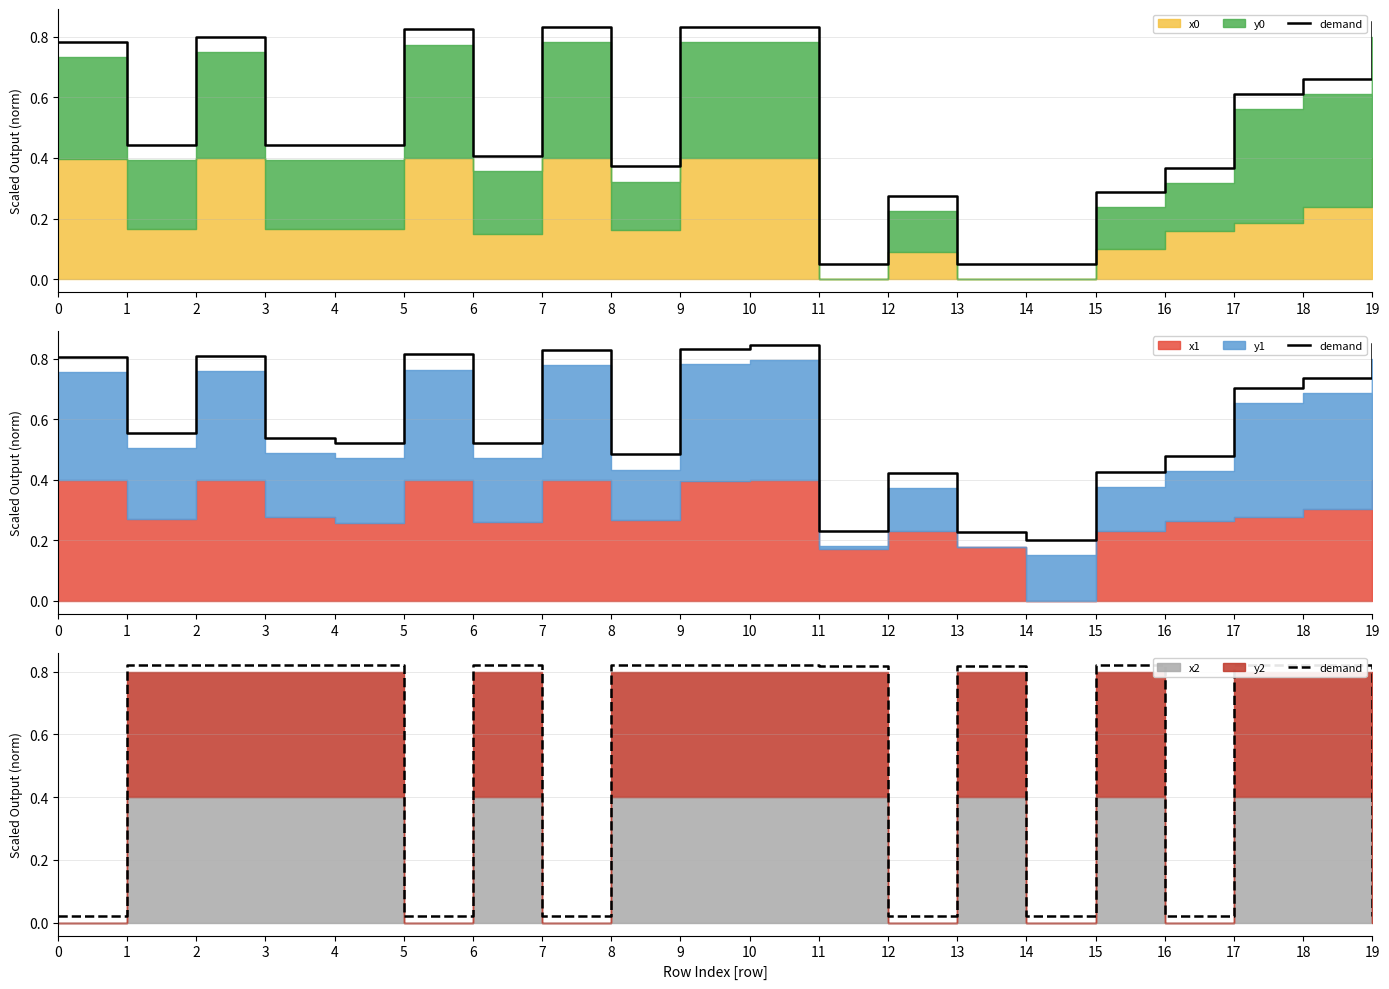

List the labels in order of value, largest first.

10, 9, 2, 18, 17, 1, 3, 4, 6, 8, 15, 11, 13, 0, 5, 7, 12, 14, 16, 19